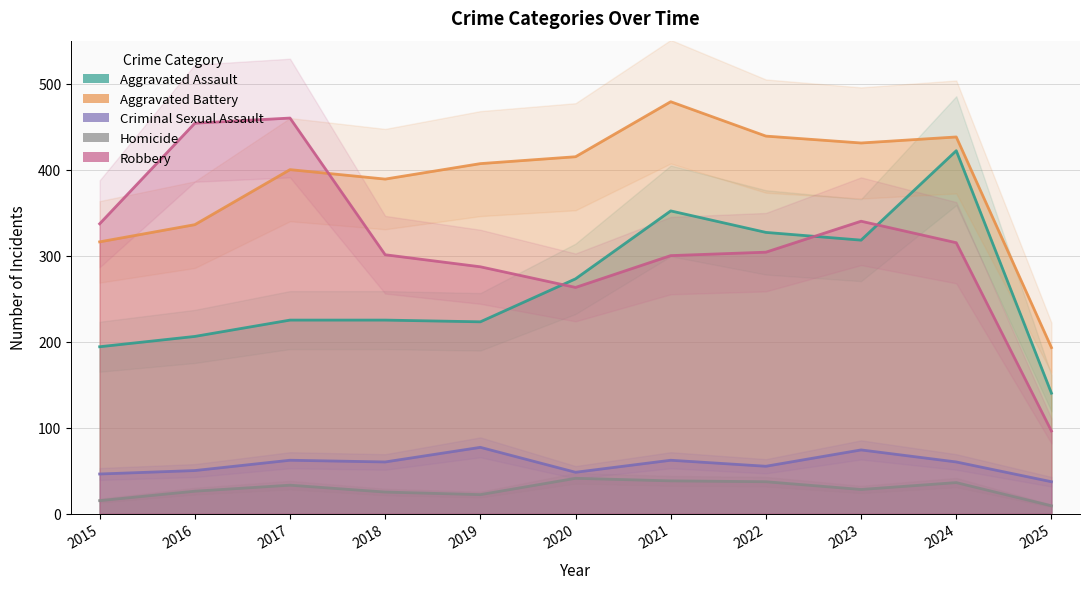

What is the average value of the Criminal Sexual Assault series?

57